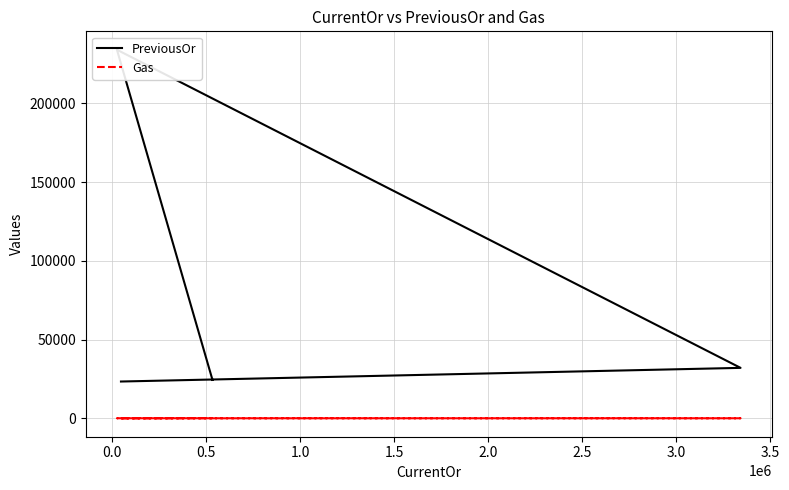

What are all the series names shown in the legend?

PreviousOr, Gas